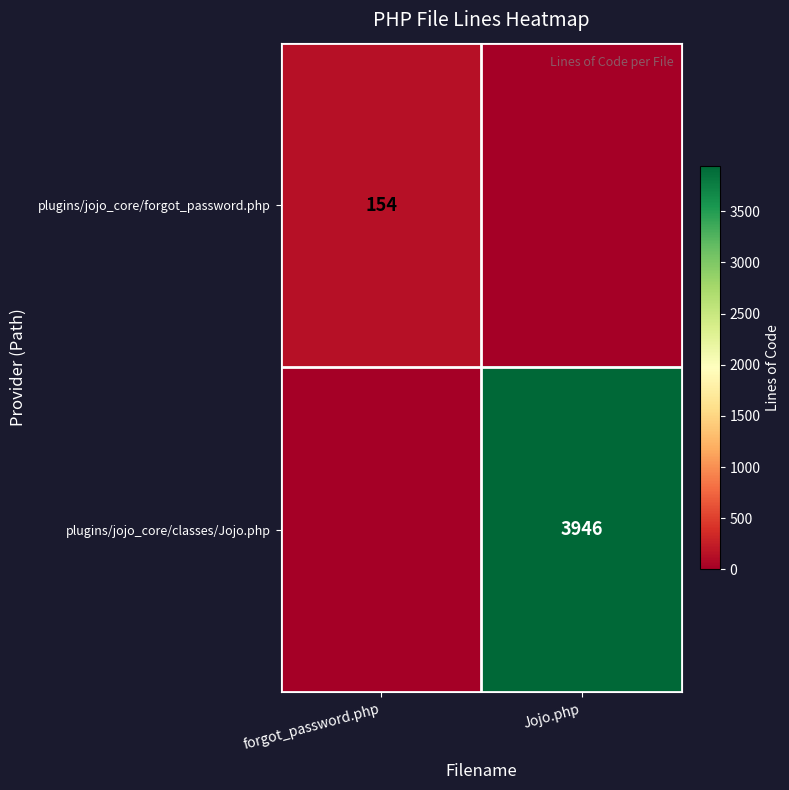

What is the total value across all series at forgot_password.php?

154